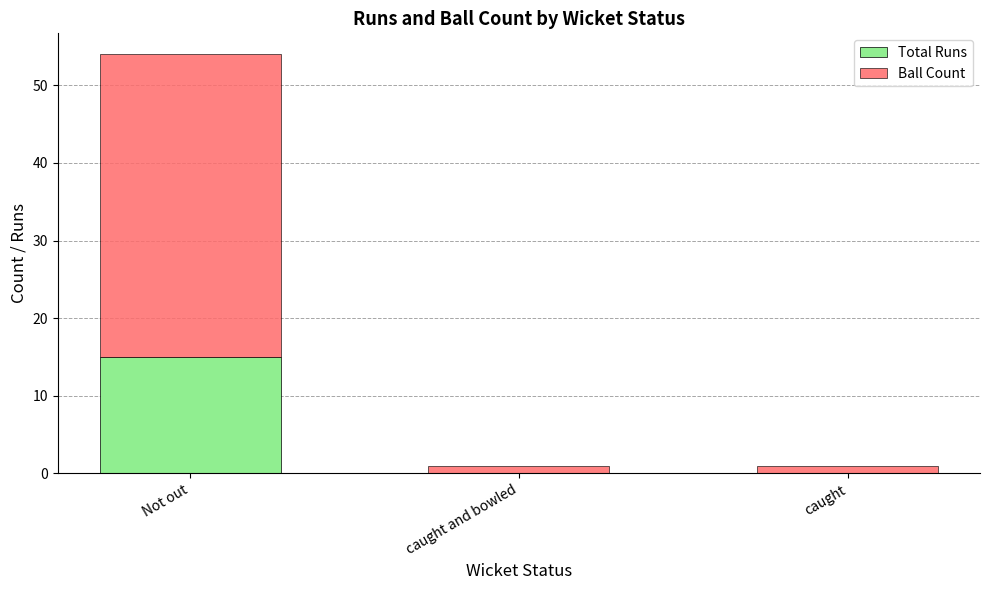

Are the bars grouped side by side (vs. stacked)?

No